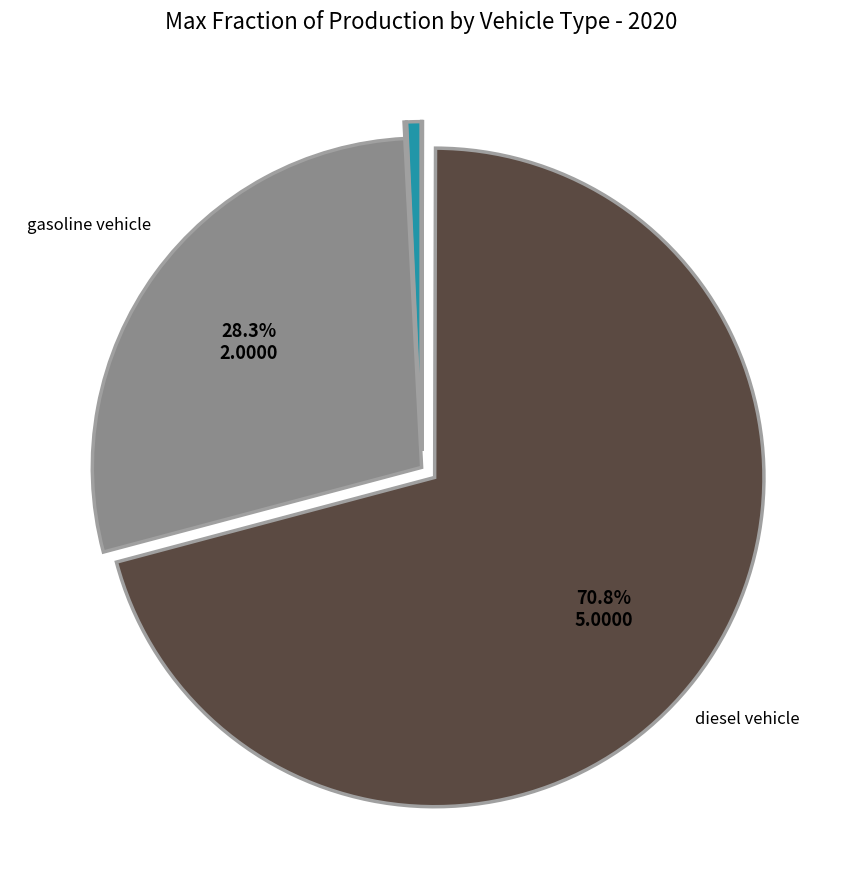

Does any single category account for the majority?

Yes